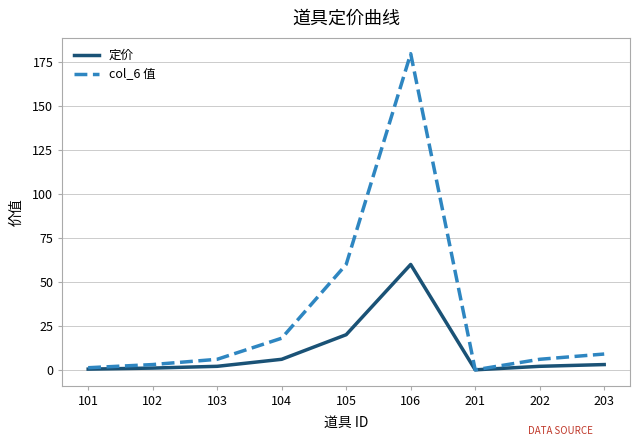

Between 103 and 104, which series saw the biggest shift?

col_6 值